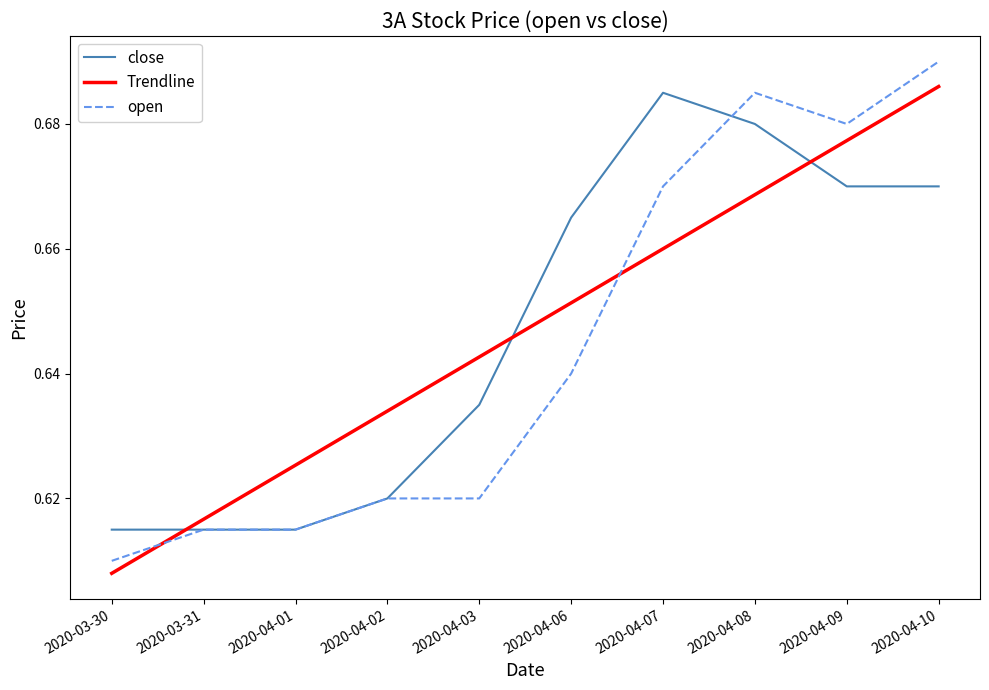

Which label corresponds to the smallest value in the chart?

2020-03-30